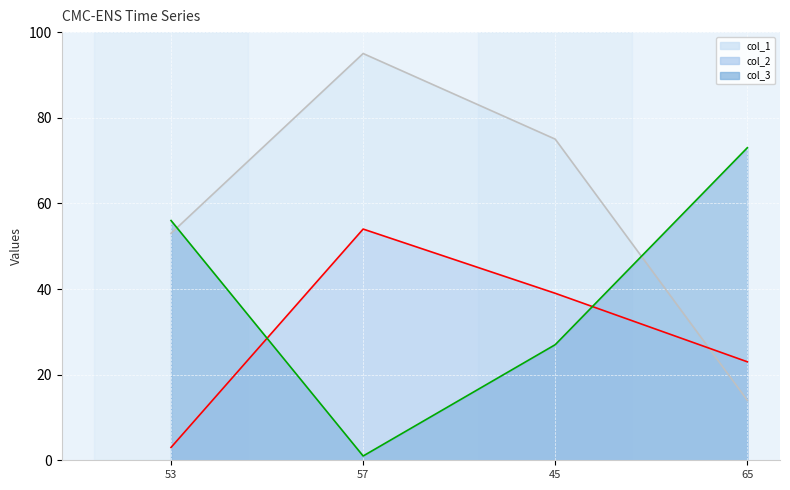

Reading left to right, transcribe all the data shown in this chart.

col_1 line: 53	95	75	14
col_2 line: 3	54	39	23
col_3 line: 56	1	27	73